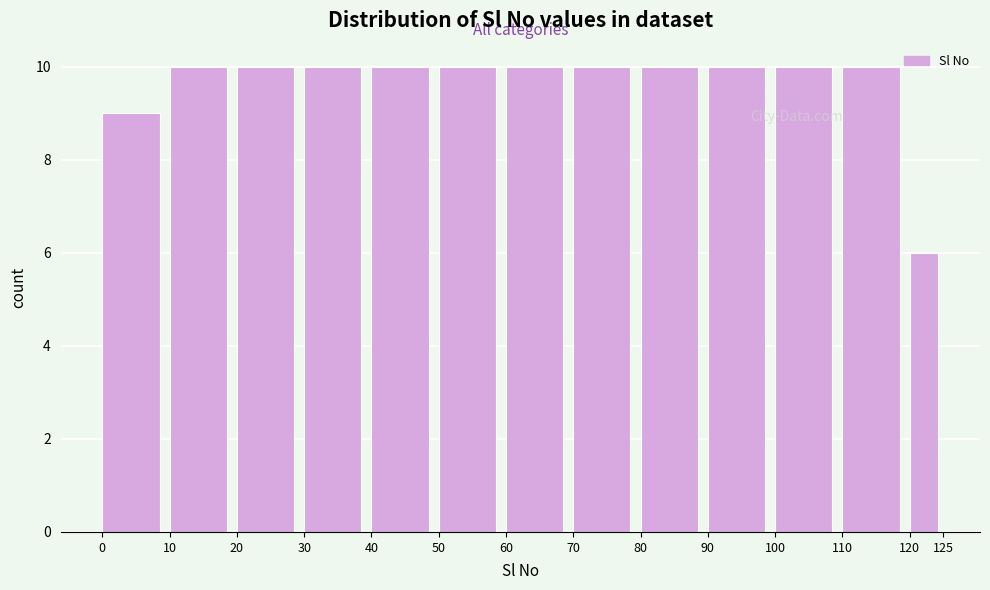

Reading left to right, transcribe this chart: for each bar, give the range it covers on the x-axis and its height. The values are not printed on the chart, so give them approximately, as read against the axis.

0 to 10: 9
10 to 20: 10
20 to 30: 10
30 to 40: 10
40 to 50: 10
50 to 60: 10
60 to 70: 10
70 to 80: 10
80 to 90: 10
90 to 100: 10
100 to 110: 10
110 to 120: 10
120 to 125: 6